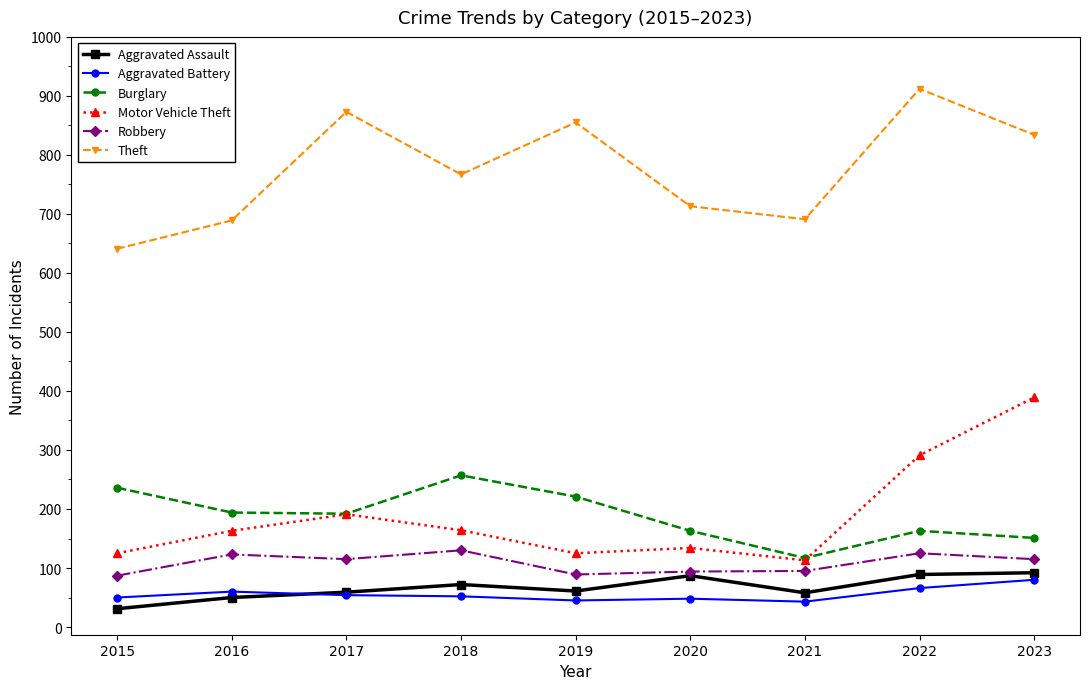

The Burglary series shows 236 at 2015. True or false?

True